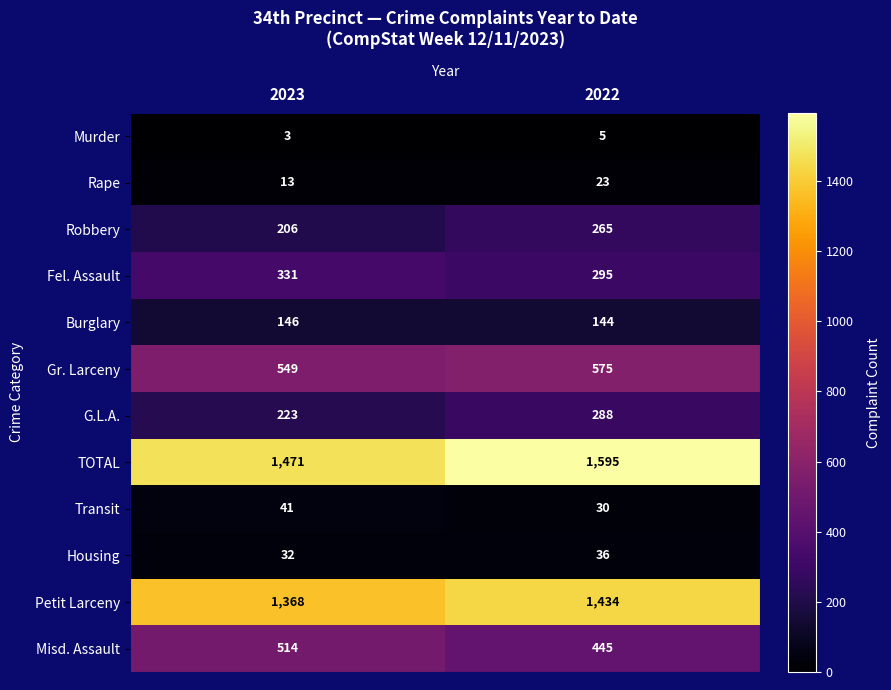

What is the maximum value shown in the chart?

1595